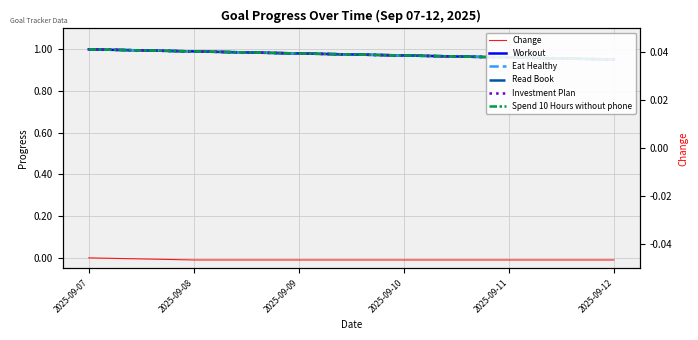

True or false: Eat Healthy has a value of 1.0 at 2025-09-10.

True